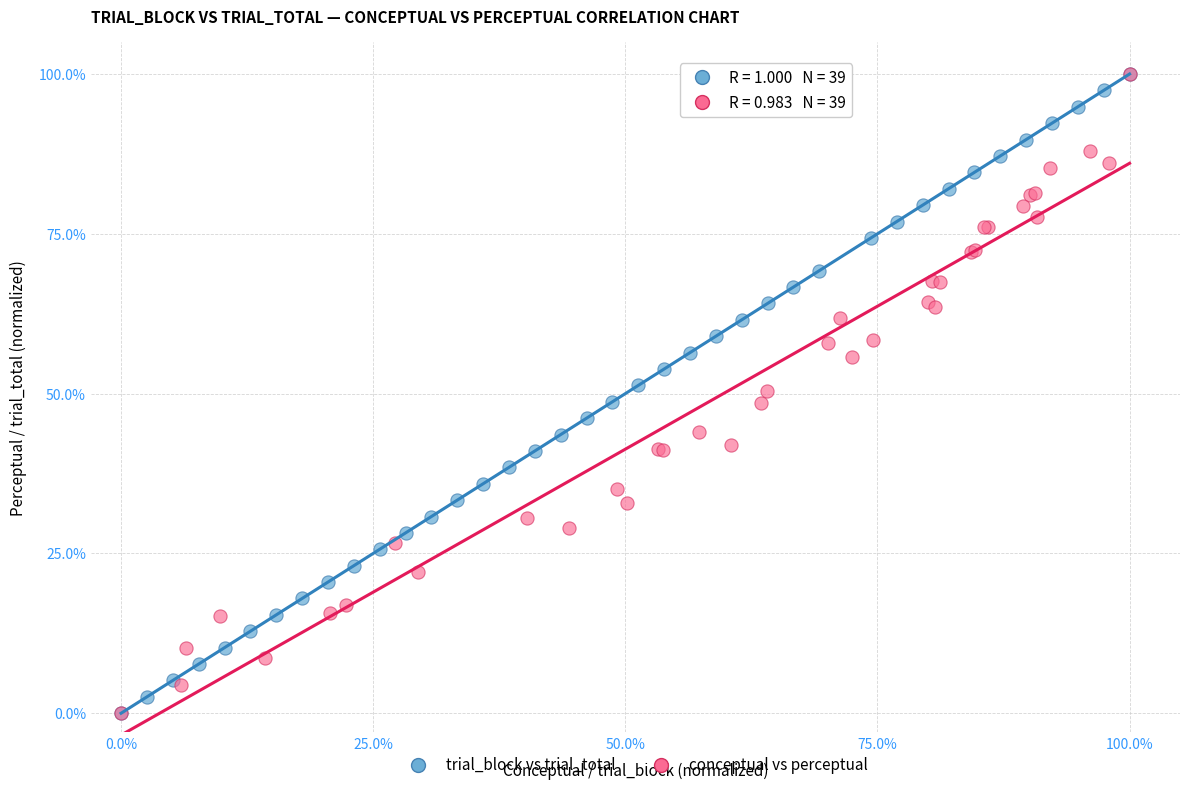

What are all the series names shown in the legend?

trial_block vs trial_total, conceptual vs perceptual